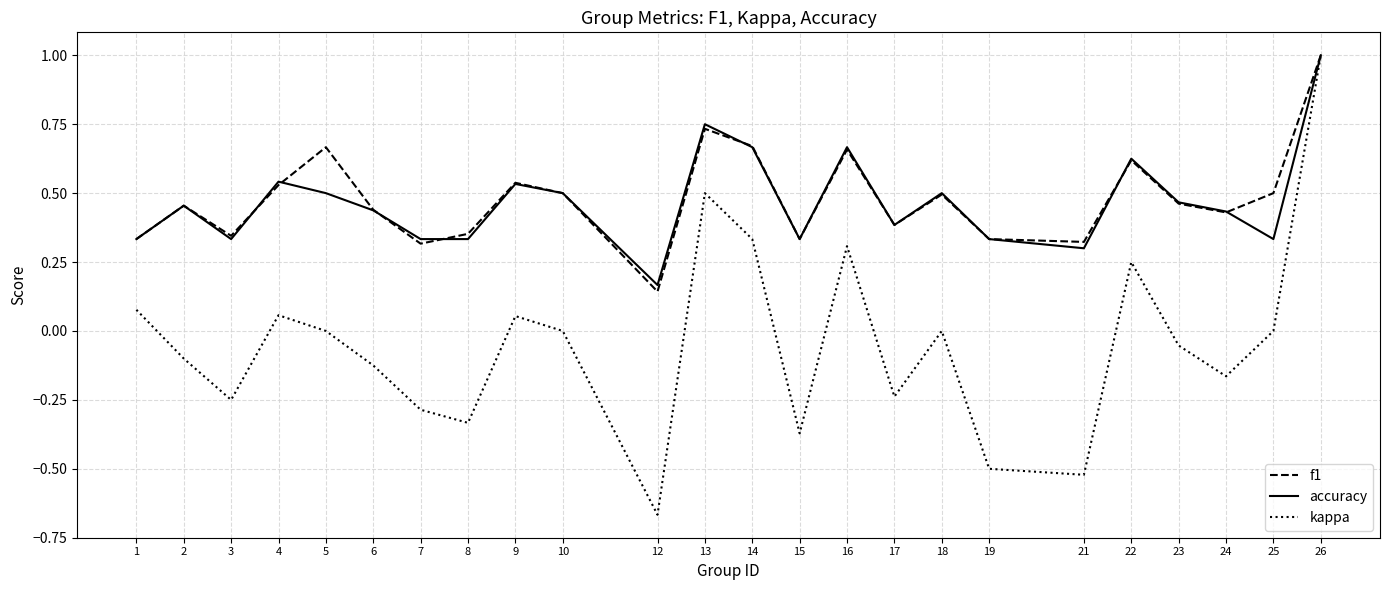

At 25, list the series in order from smallest to largest.

kappa, accuracy, f1